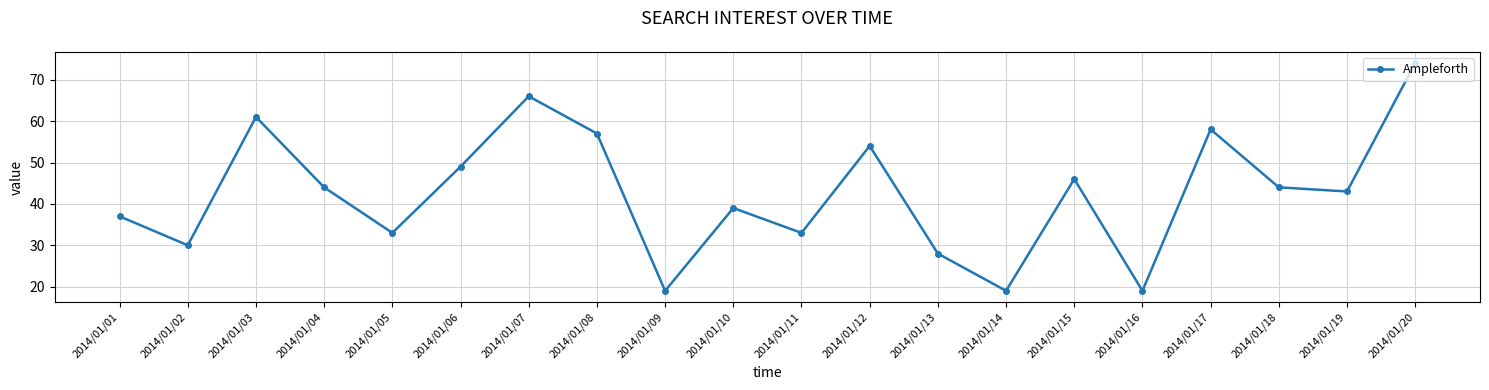

At which category does the data reach its first local valley?

2014/01/02